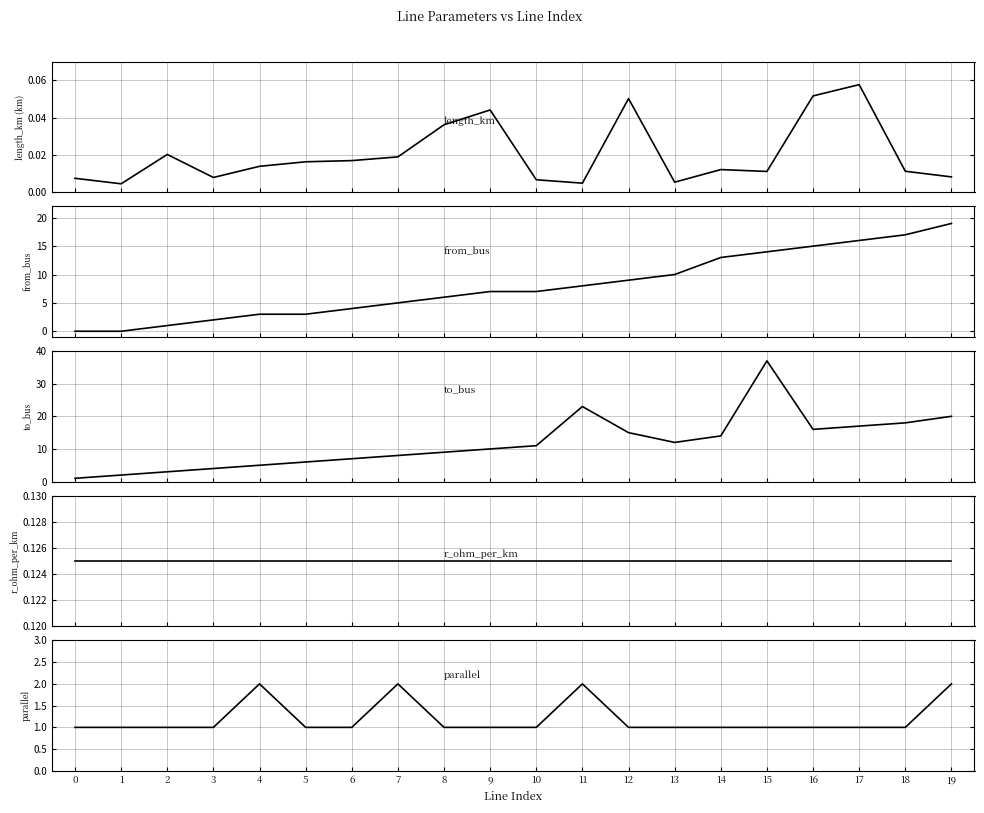

Which category has the highest value across all series?

15